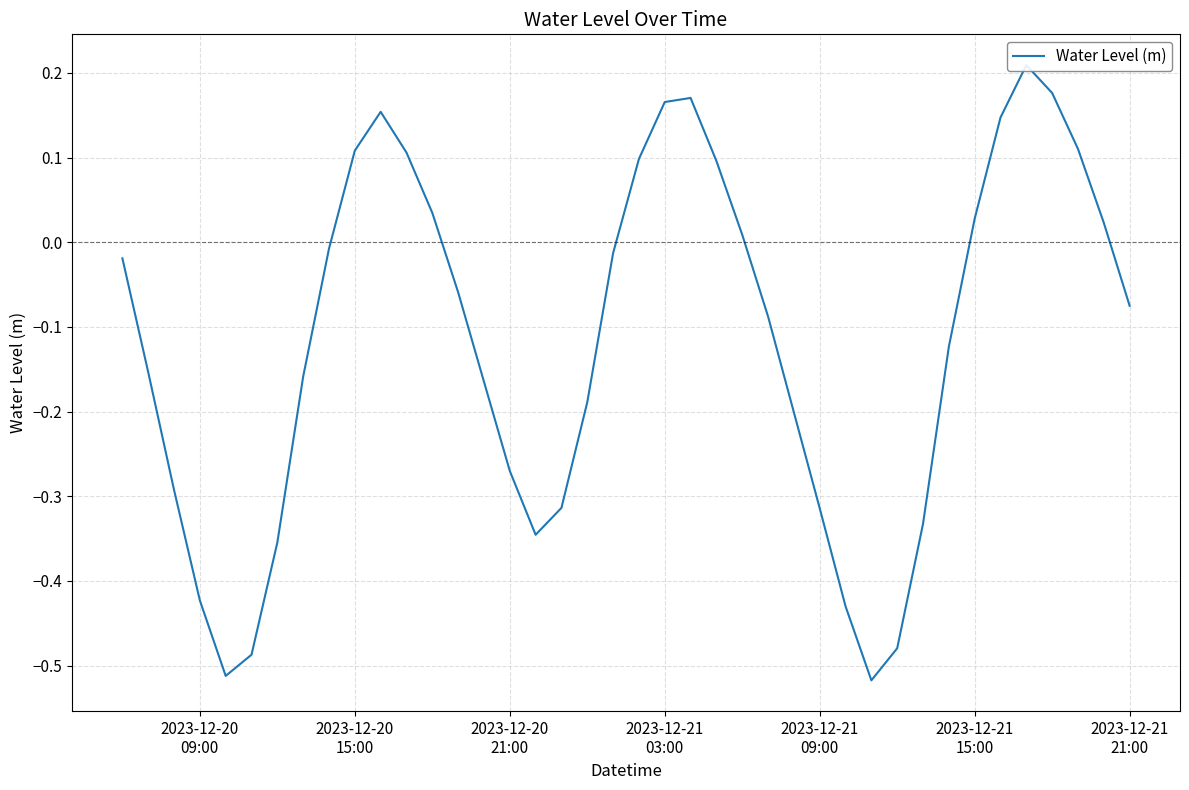

Is this an area chart (filled region under the line)?

No